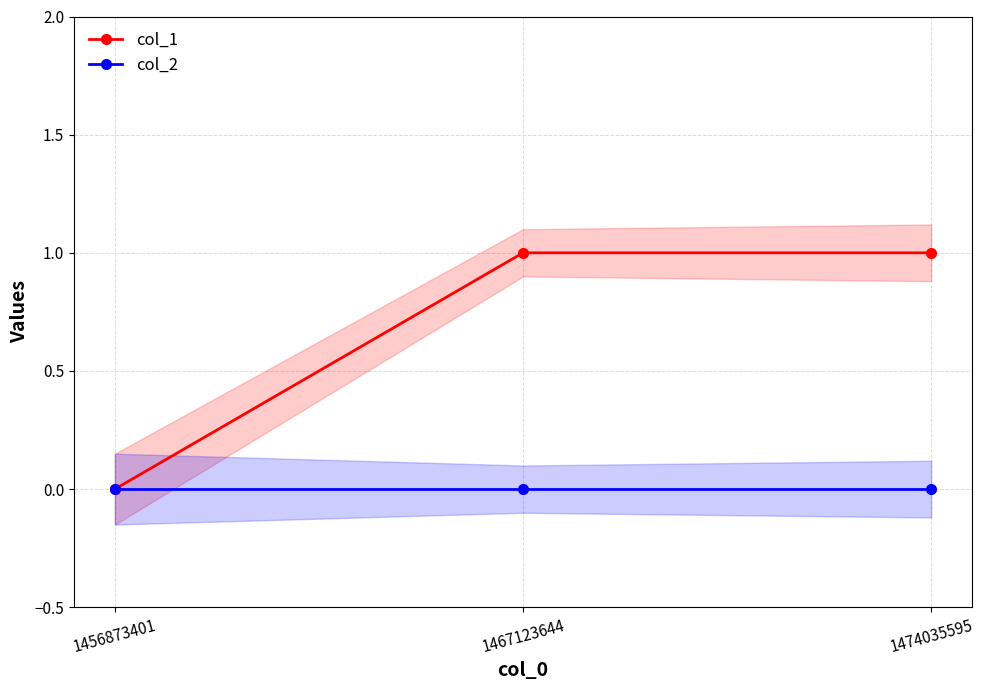

Between 1456873401 and 1467123644, which series saw the biggest shift?

col_1